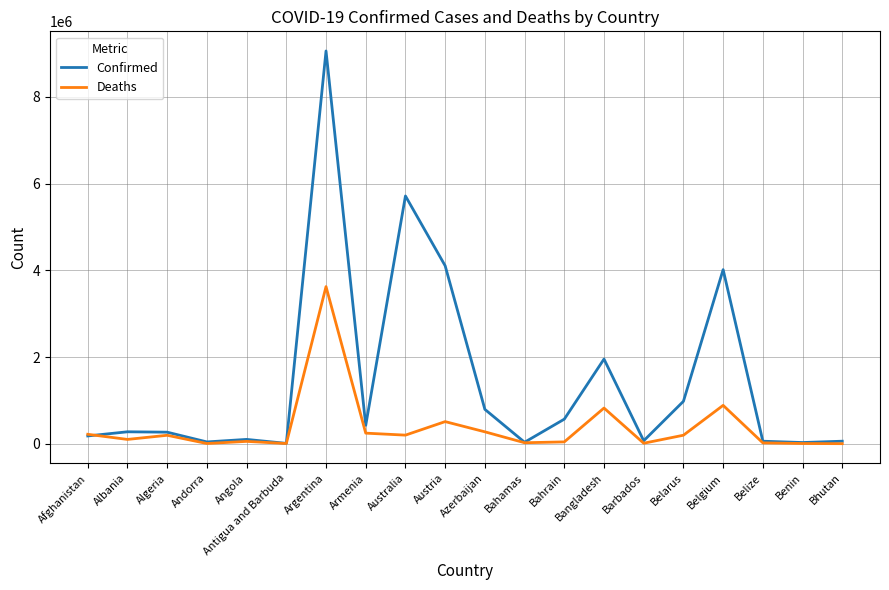

What is the difference between the highest and lowest values at Bahrain?

524618.8